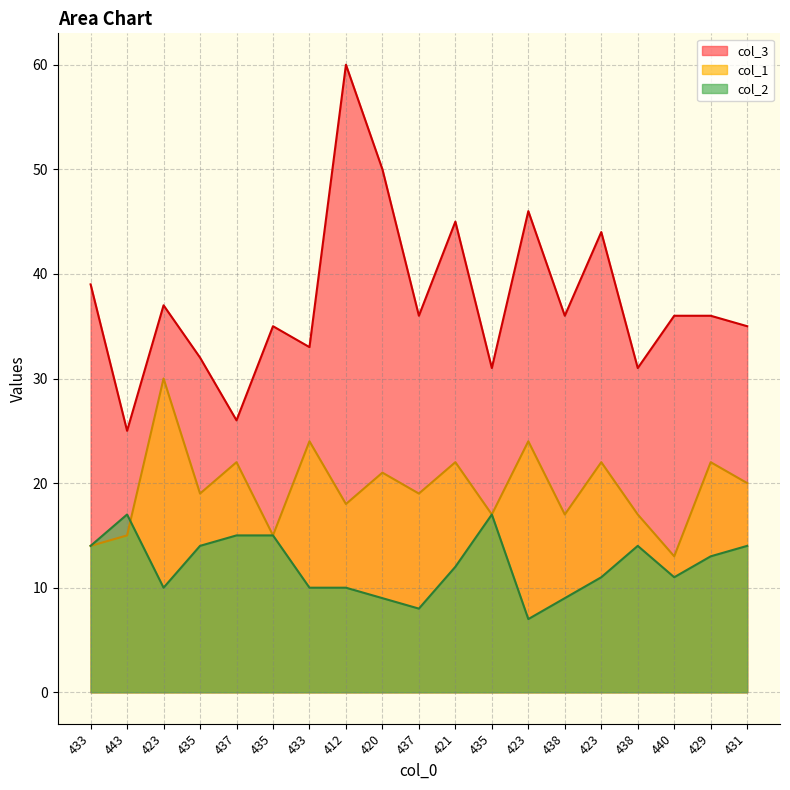

Rank the series by their maximum value, from lowest to highest.

col_2, col_1, col_3